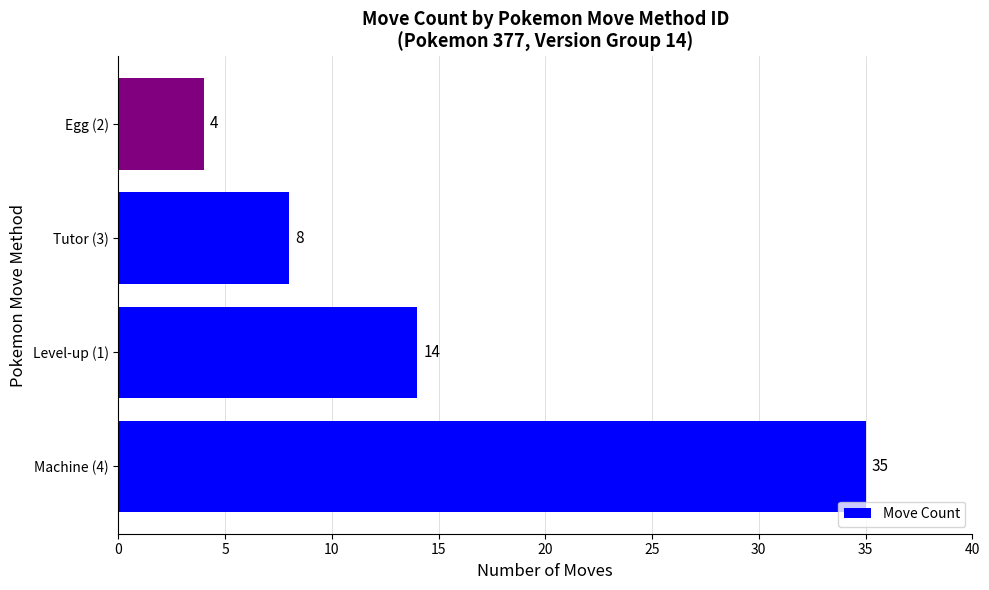

How many values are below 14?

2